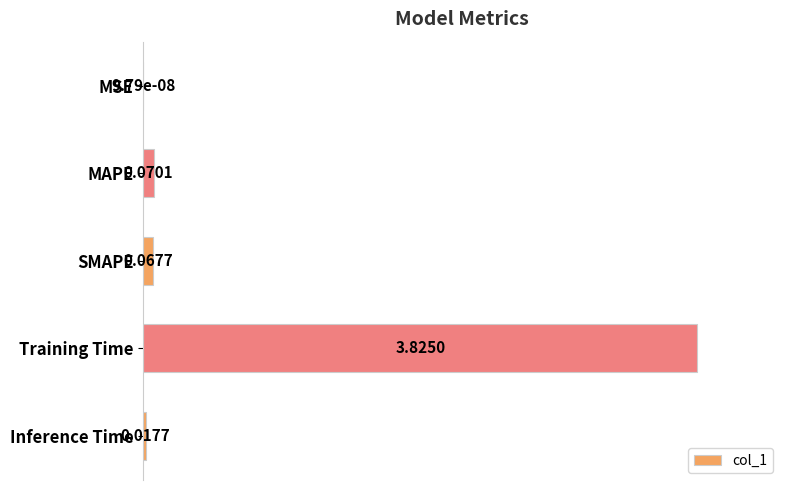

Which category has the highest value across all series?

Training Time